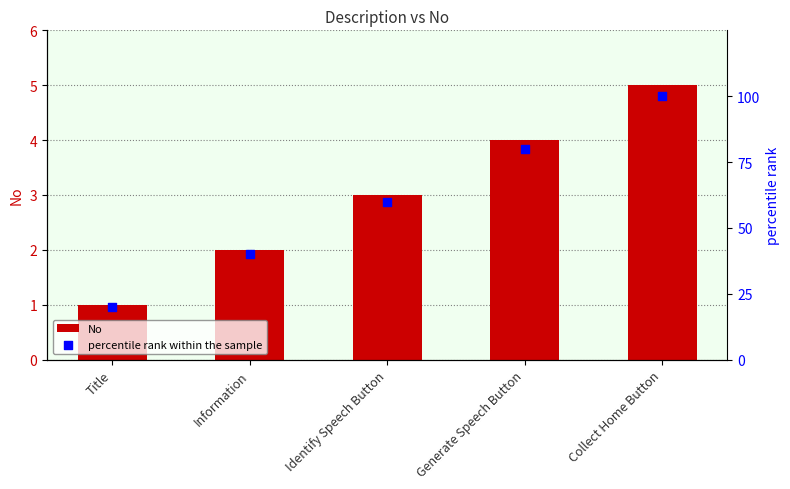

Which series reaches the minimum Y coordinate?

No